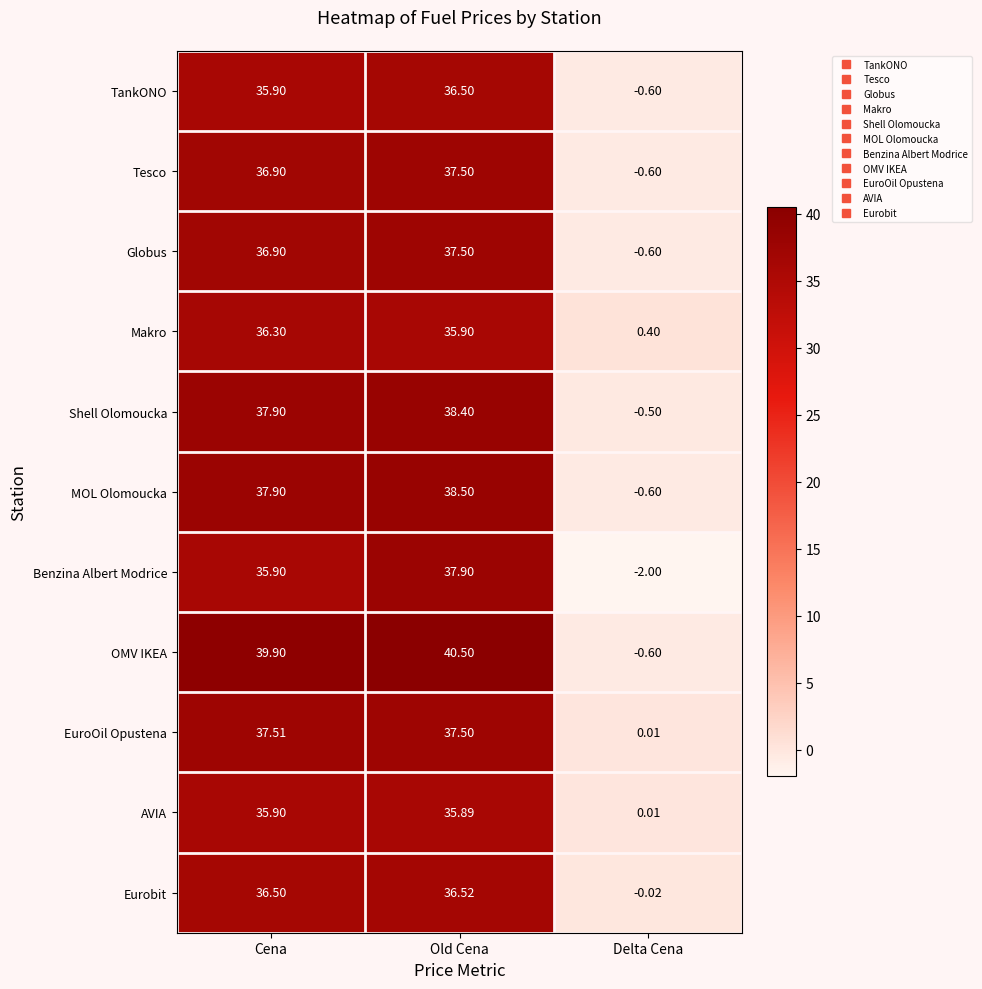

Rank the categories by Eurobit value from highest to lowest.

Old Cena, Cena, Delta Cena